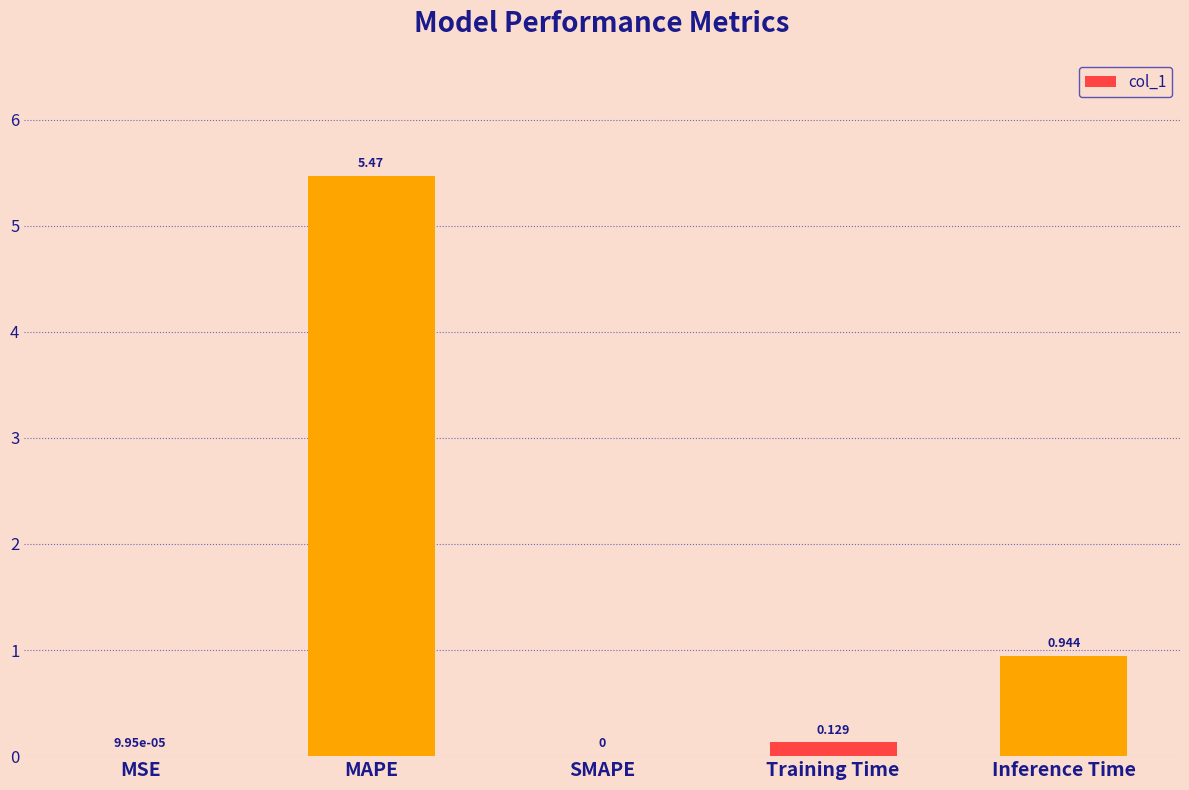

Which label corresponds to the largest value in the chart?

MAPE